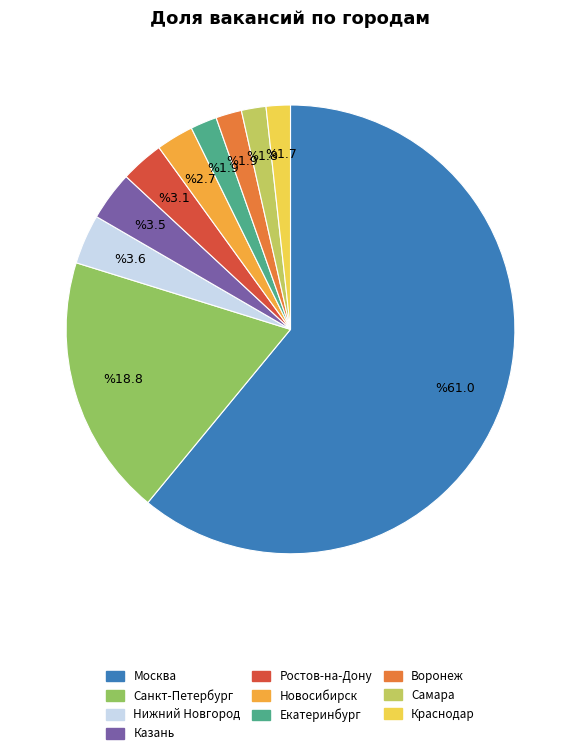

Is the sum of Нижний Новгород and Воронеж greater than half?

No